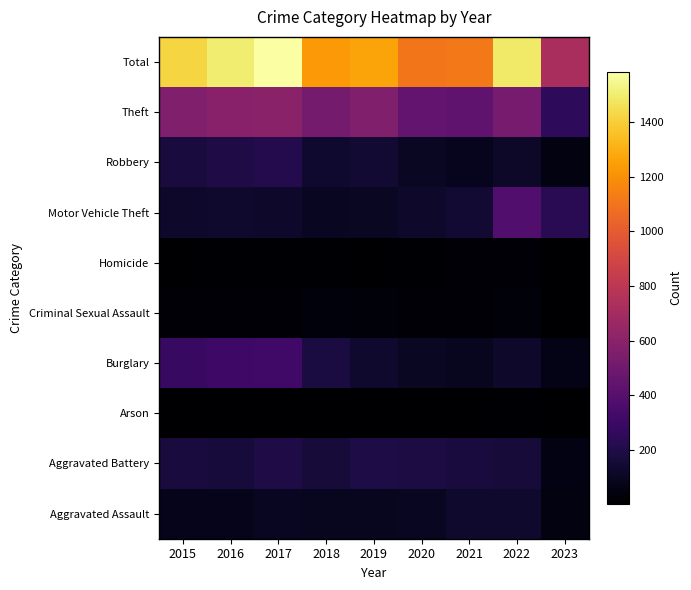

Which has a higher value, 2021 or 2023?

2021